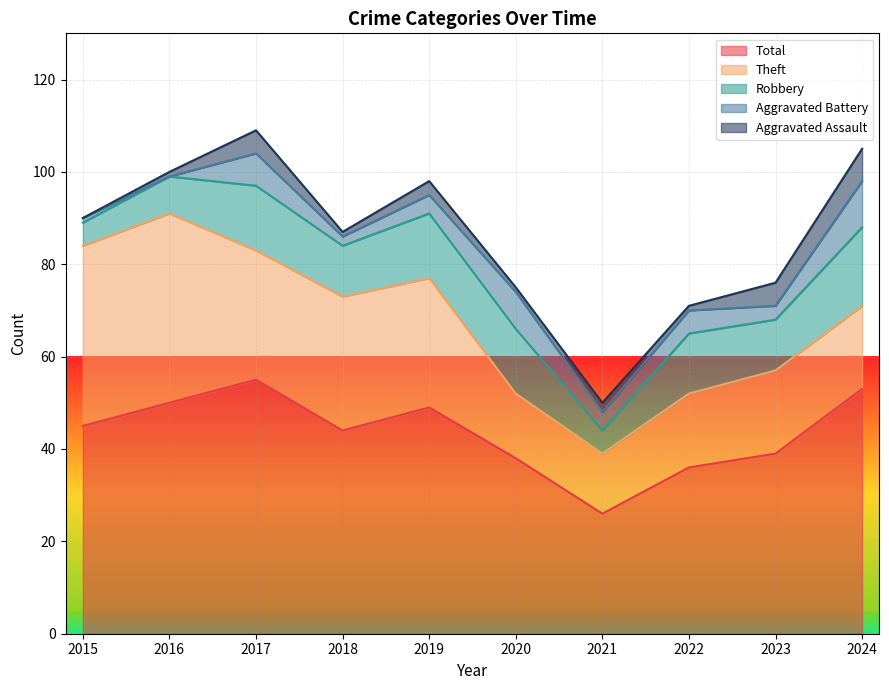

At which label does Total reach its minimum?

2021